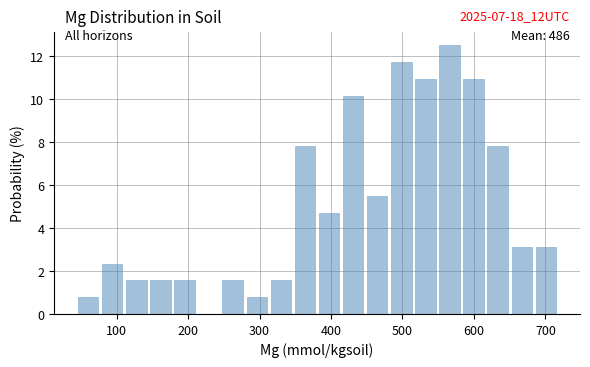

Around what value on the x-axis is the tallest bar? Give the approximate position of its centre, as read against the axis.

570